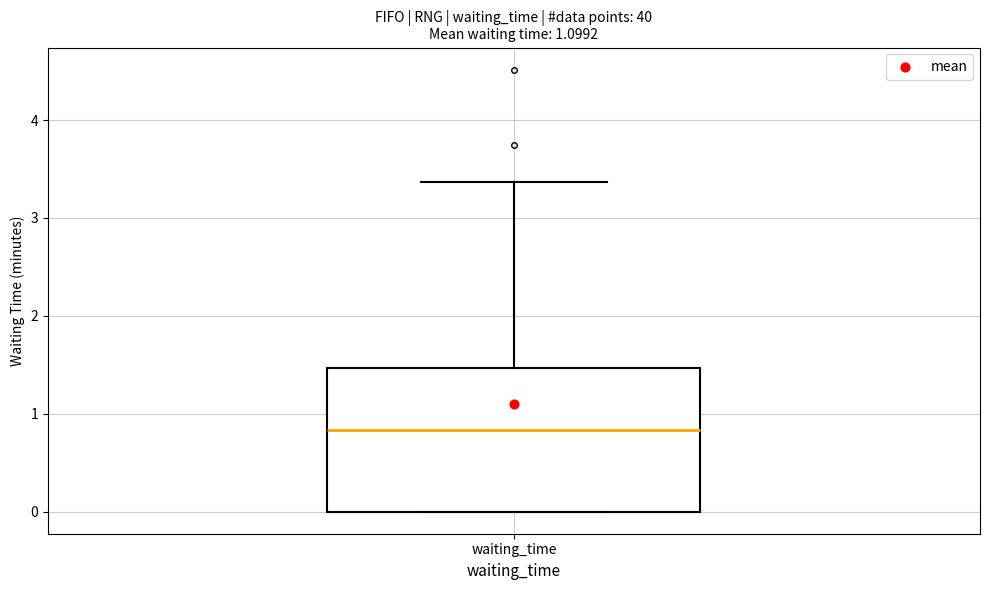

Transcribe this box plot: give where the median line is, the range the box spans, and where the two whiskers end, as read against the y-axis. The values are not printed on the chart, so give them approximately, as read against the axis.

median 0.8, box 0.0 to 1.5, whiskers 0.0 to 3.4